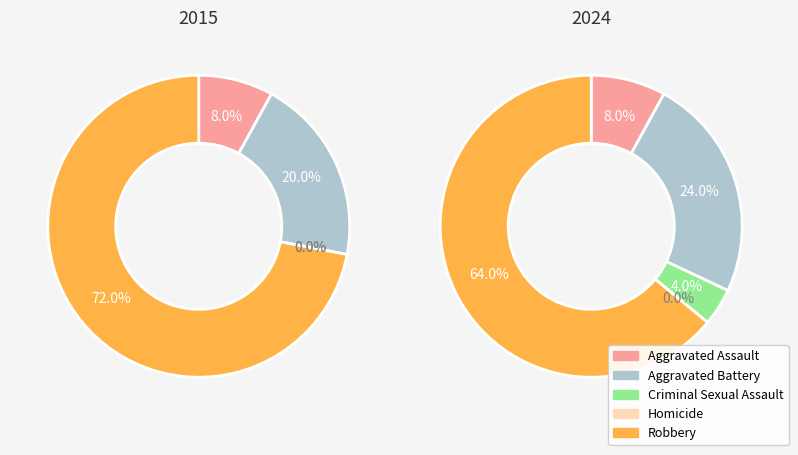

The Criminal Sexual Assault slice represents 0% of the pie. True or false?

True